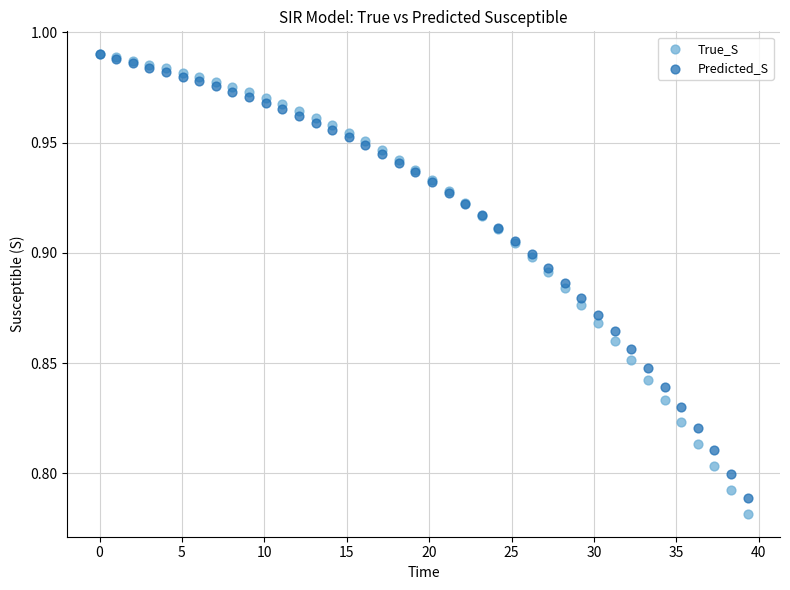

What are all the series names shown in the legend?

True_S, Predicted_S